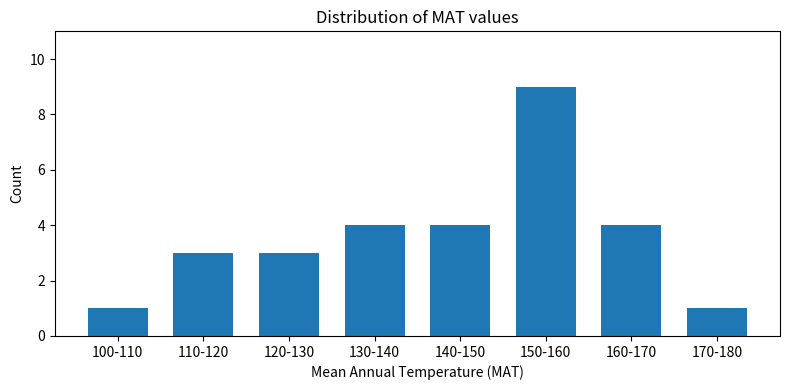

Reading left to right, list all the values displayed in this chart.

100-110=1	110-120=3	120-130=3	130-140=4	140-150=4	150-160=9	160-170=4	170-180=1